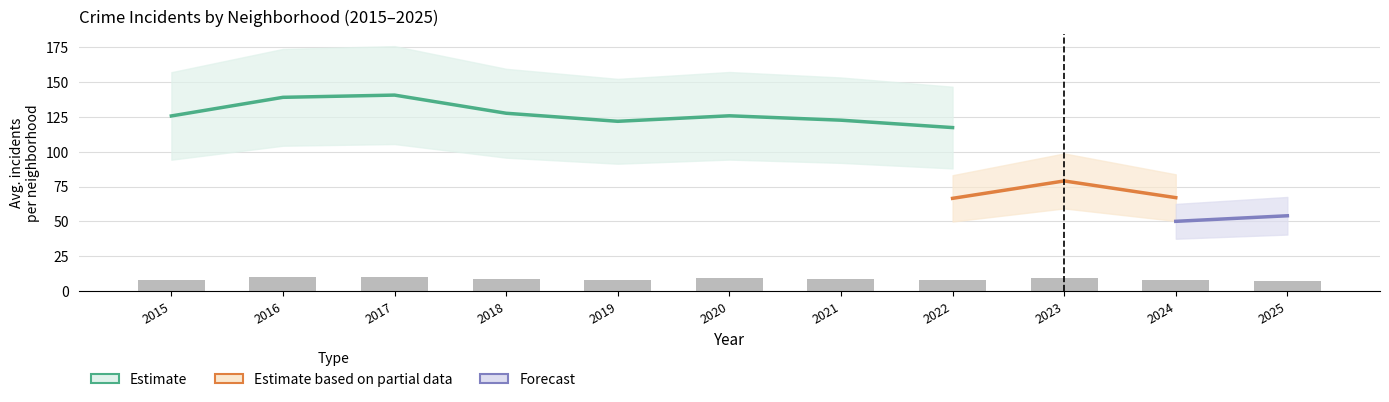

Are the bars horizontal?

No